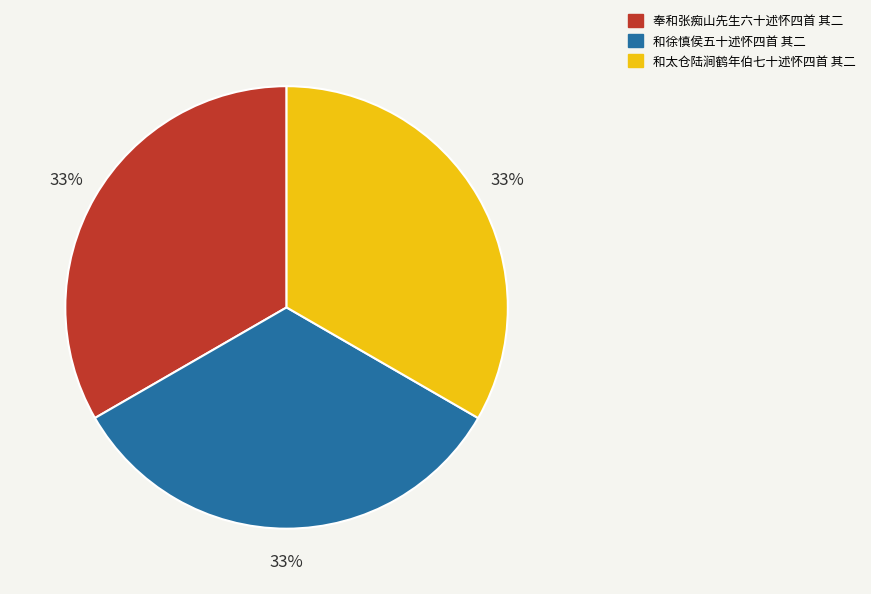

Does any single category account for the majority?

No